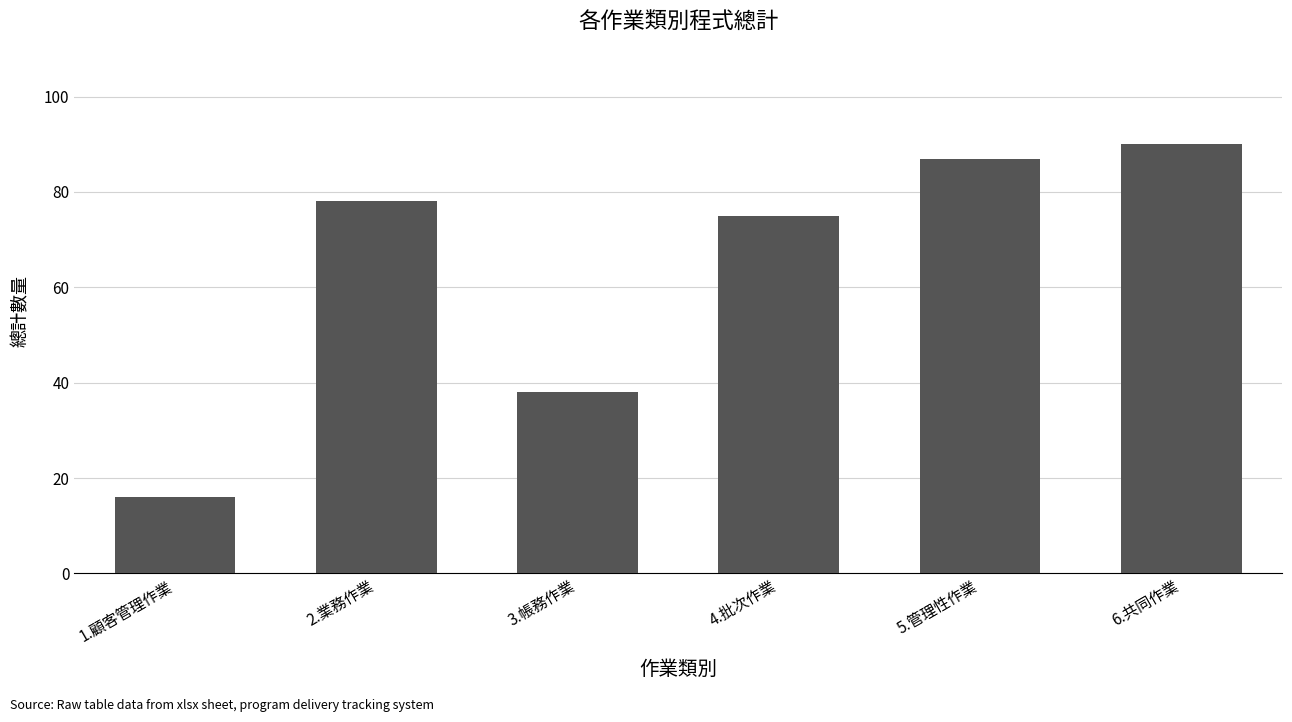

What value does the data have at 6.共同作業, to the nearest 10?

90